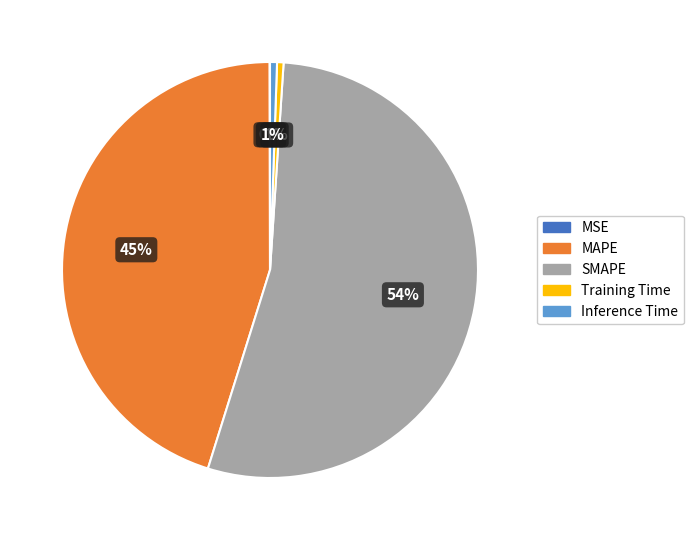

Combined, do MAPE and Training Time account for over 50%?

No